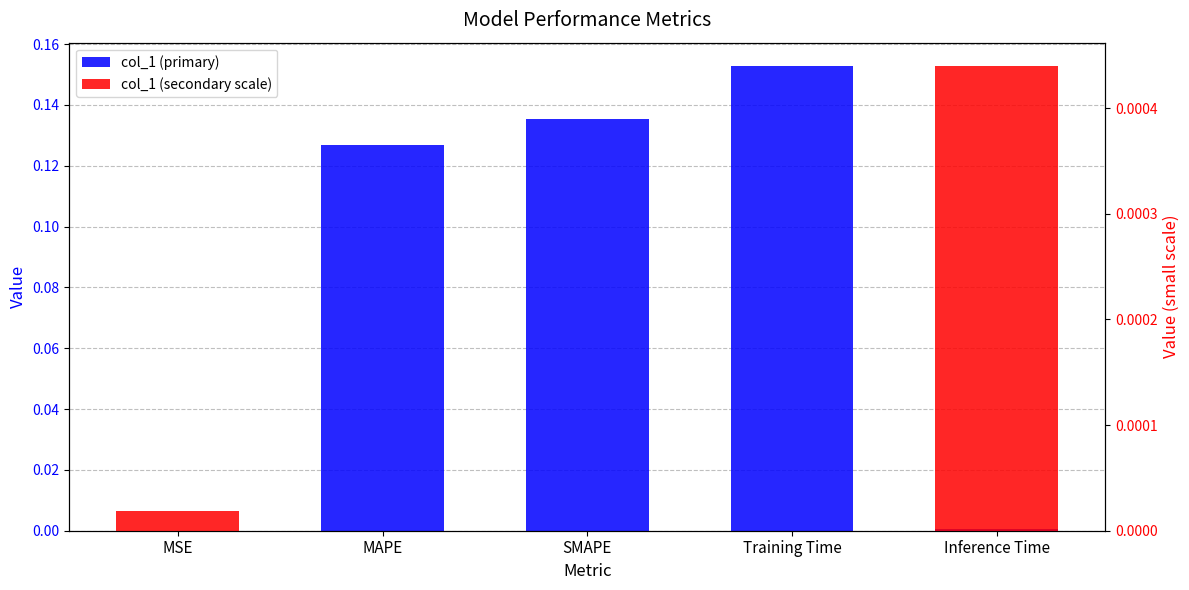

Are the bars horizontal?

No